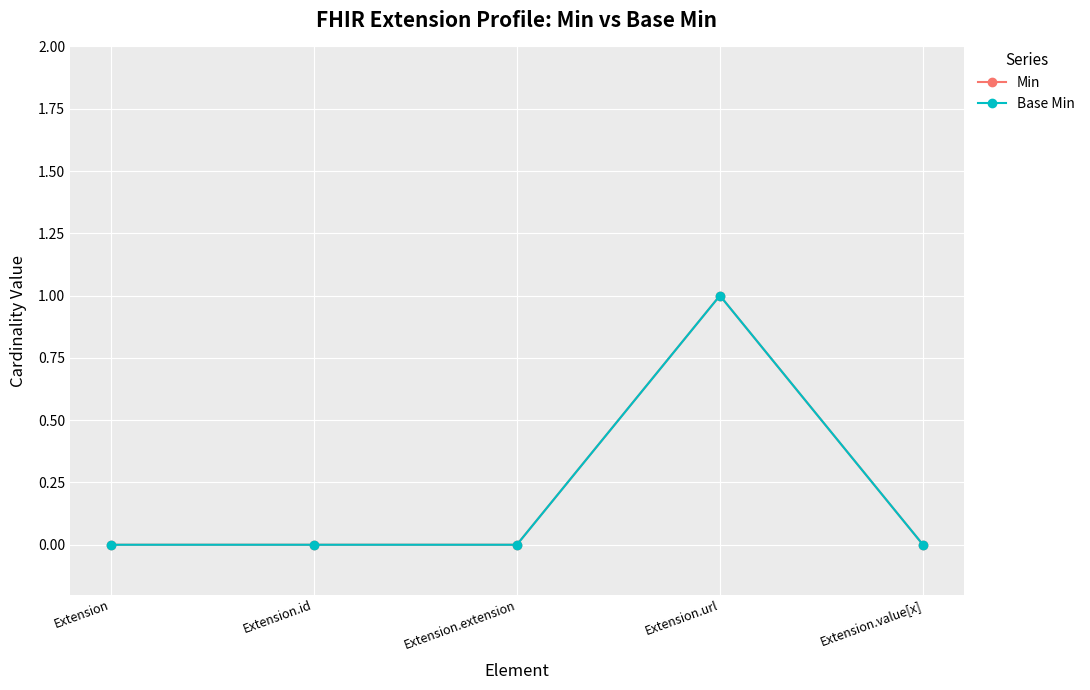

Reading left to right, transcribe all the data shown in this chart.

Min: Extension=0	Extension.id=0	Extension.extension=0	Extension.url=1	Extension.value[x]=0
Base Min: Extension=0	Extension.id=0	Extension.extension=0	Extension.url=1	Extension.value[x]=0